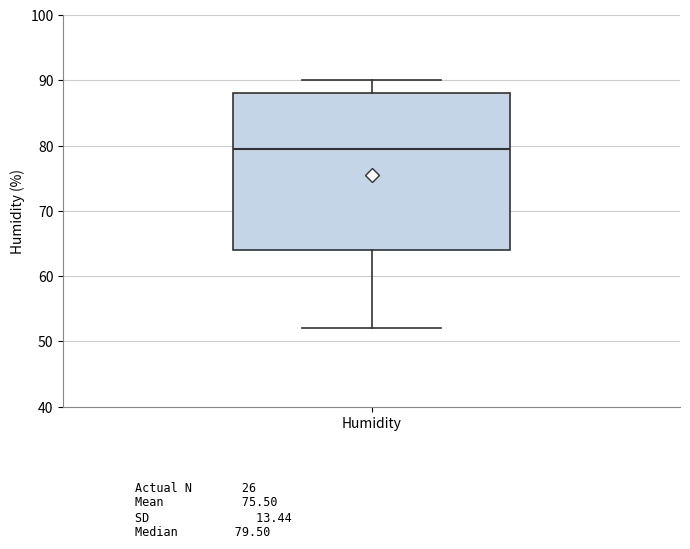

Read this box plot against the y-axis: the position of the median line, the range covered by the box, and the ends of both whiskers. The values are not printed on the chart, so give them approximately, as read against the axis.

median 80, box 64 to 88, whiskers 52 to 90